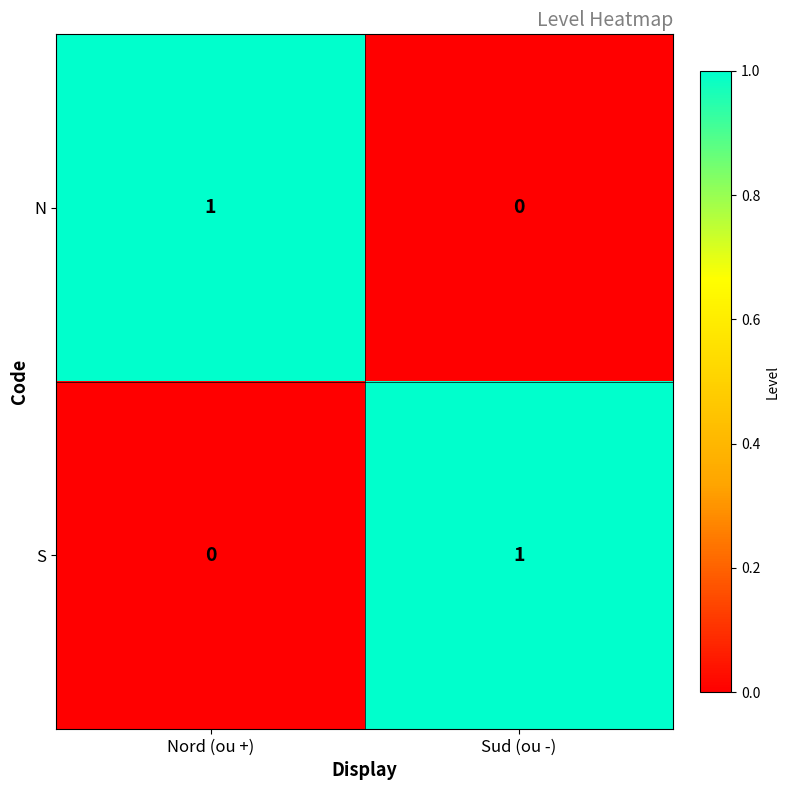

At which label does S reach its minimum?

Nord (ou +)